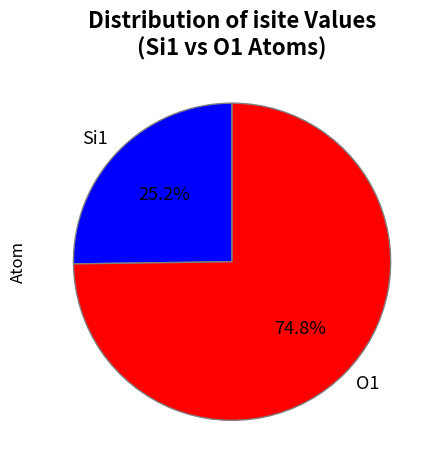

Rank the categories by value from highest to lowest.

O1, Si1